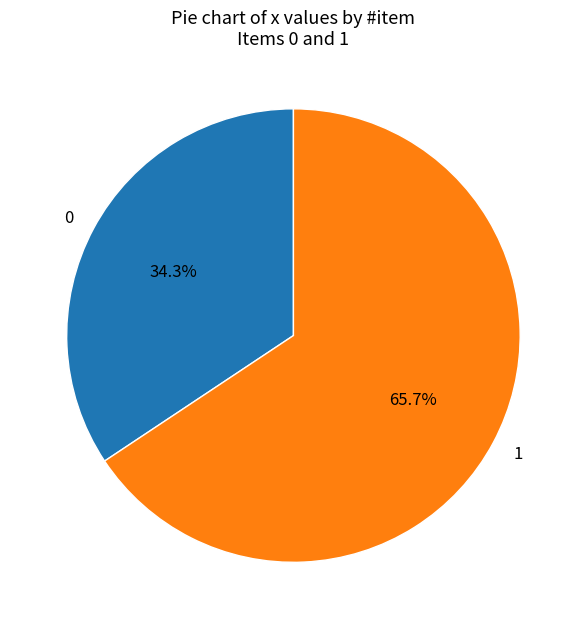

Is it true that 1 is 76% of the pie?

False